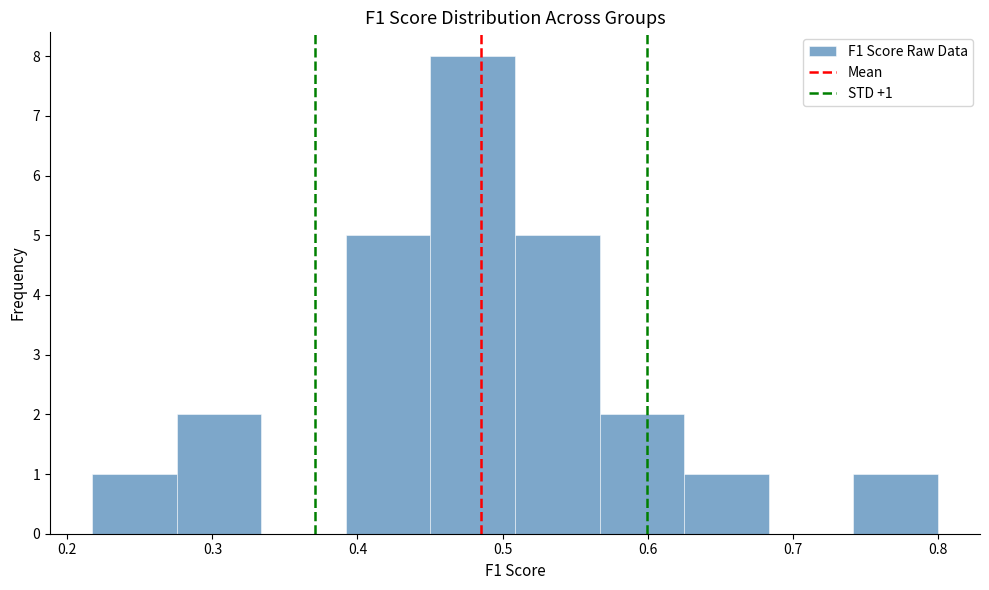

Over which range of the x-axis is the bar tallest?

0.45 to 0.51